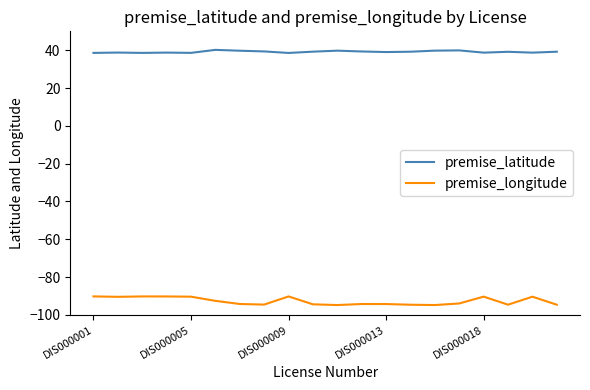

Which series has the largest range (max minus min)?

premise_longitude